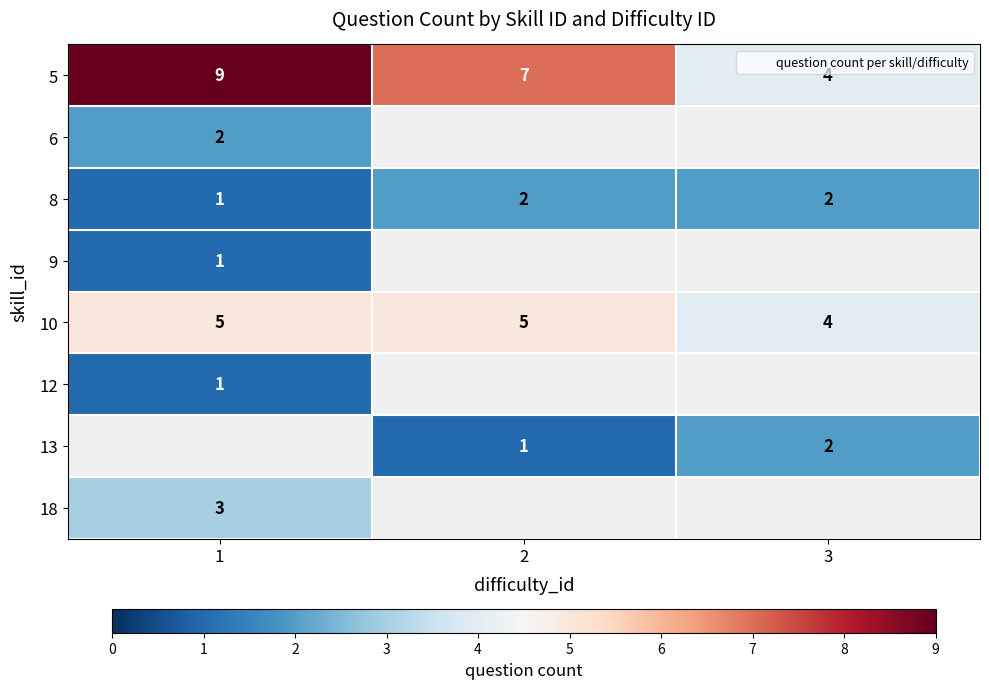

List the labels in order of 12 value, largest first.

1, 2, 3